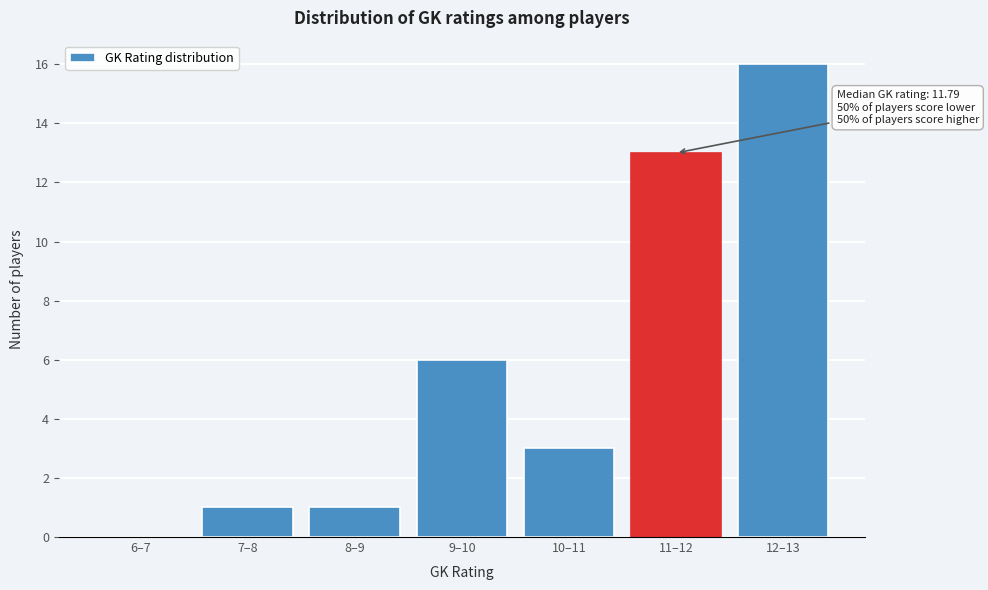

Reading right to left, list all the values displayed in this chart.

12–13=16	11–12=13	10–11=3	9–10=6	8–9=1	7–8=1	6–7=0